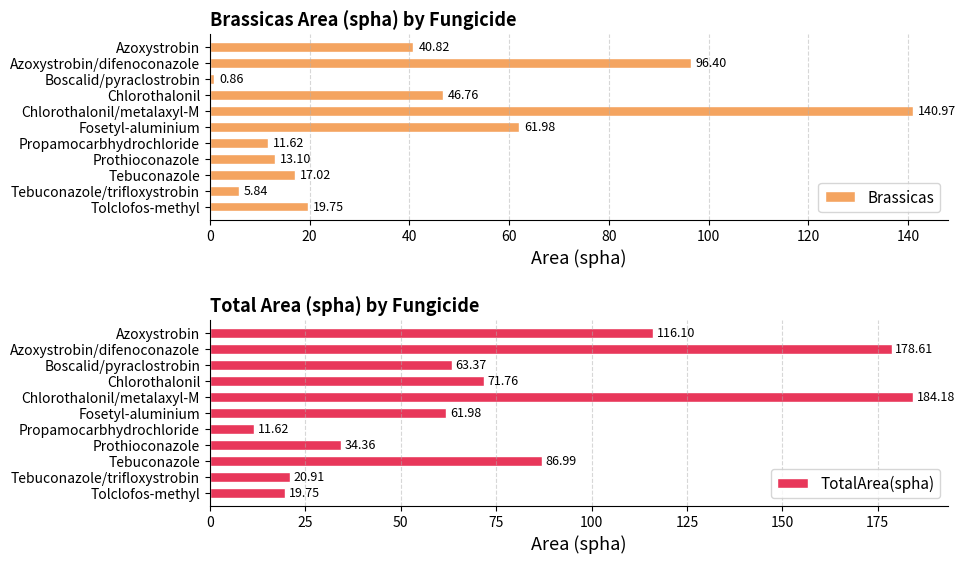

The TotalArea(spha) series shows 184.2 at Chlorothalonil/metalaxyl-M. True or false?

True